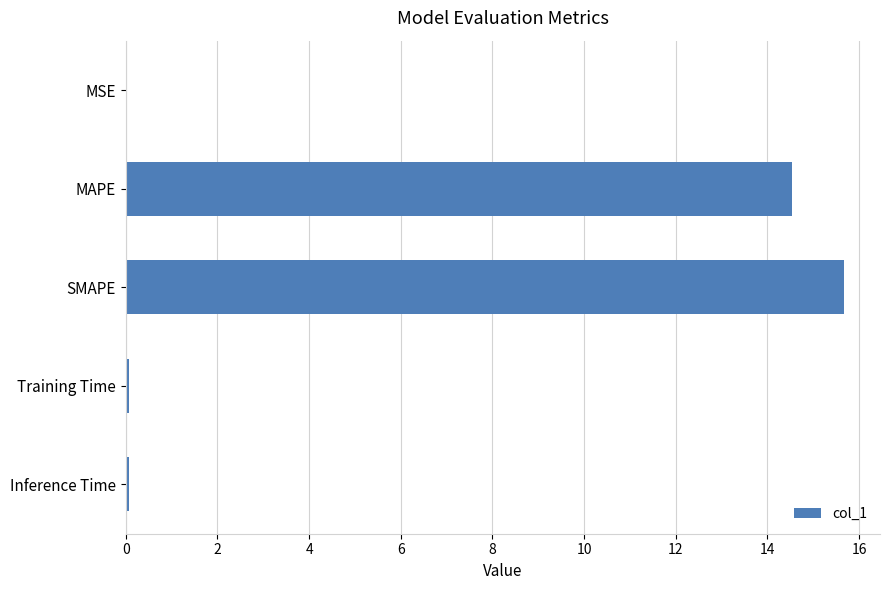

True or false: the data shows 15.7 at SMAPE.

True